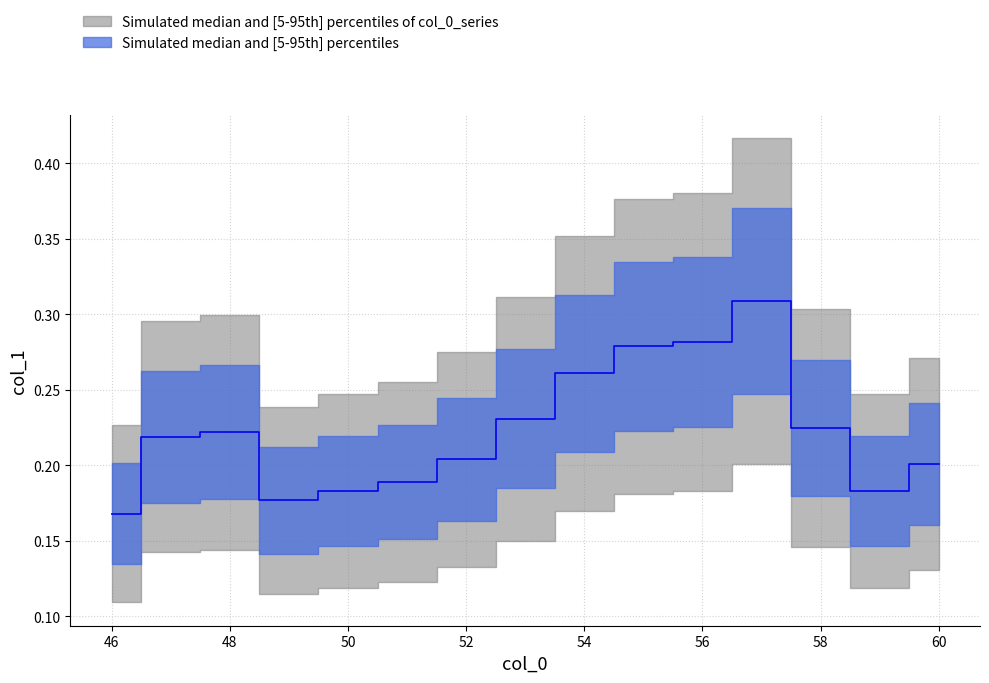

Rank the categories by value from lowest to highest.

46, 49, 50, 59, 51, 60, 52, 47, 48, 58, 53, 54, 55, 56, 57